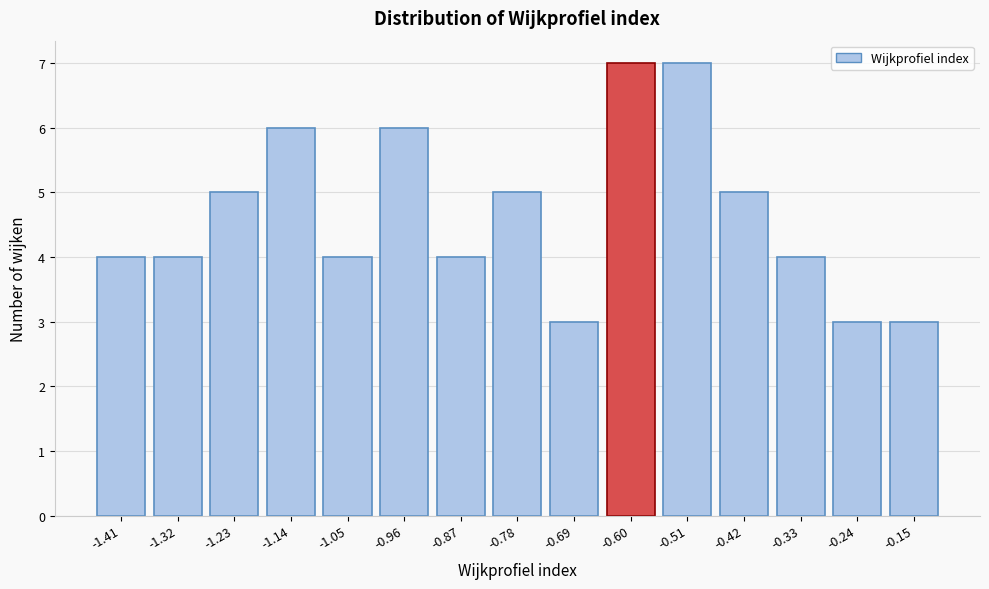

What is the height of the bar covering -1.18 to -1.09 on the x-axis? Neither the bar edges nor the heights are printed on the chart, so give them approximately, as read against the axes.

6